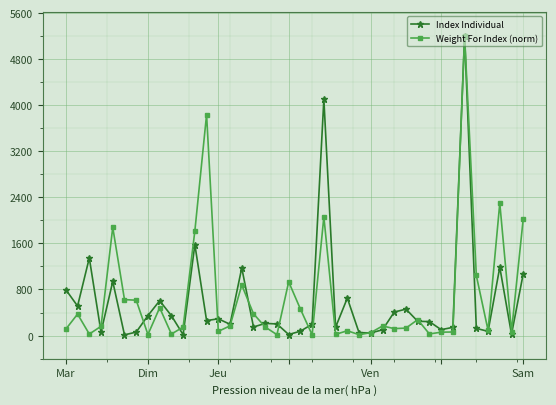

What is the value of the Index Individual point at the 22nd from the left?

196.5